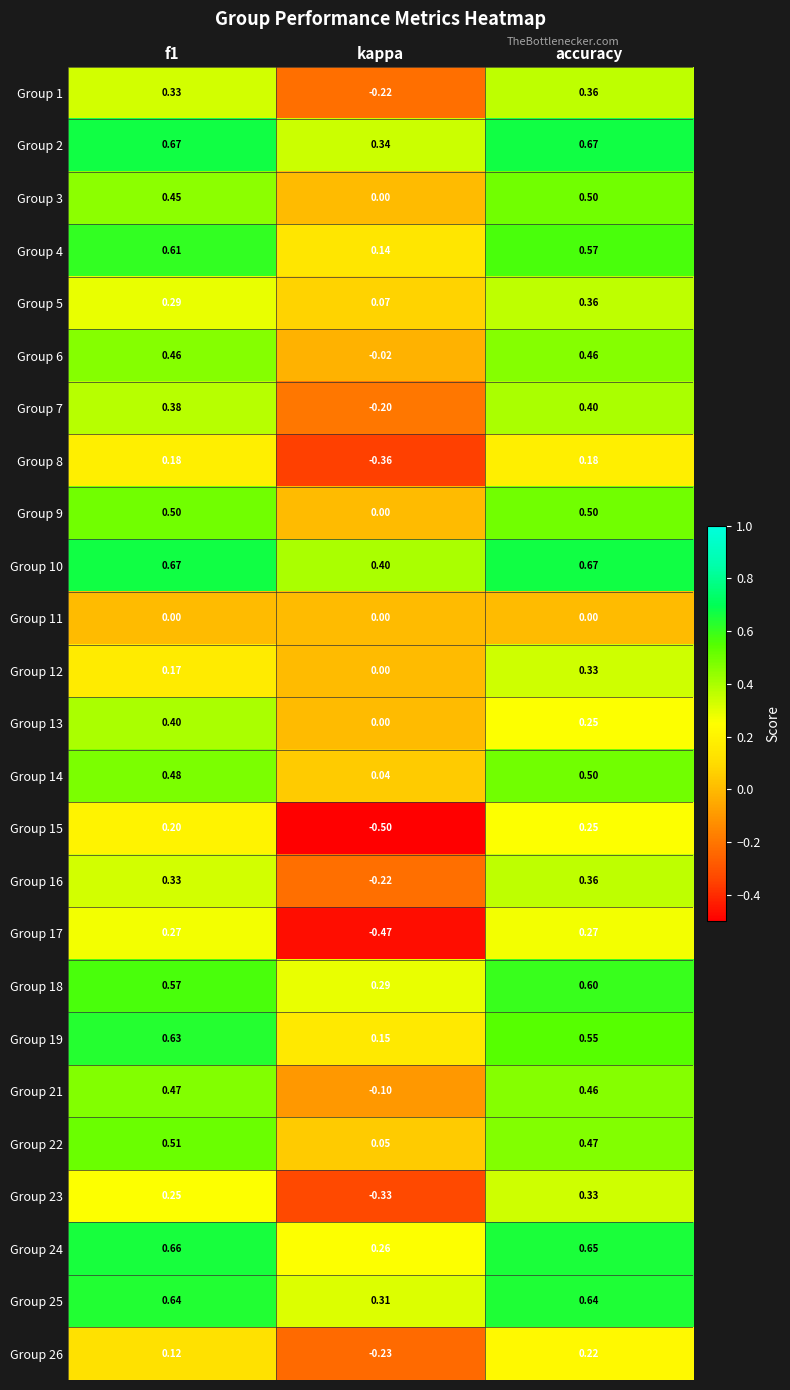

Where is Group 16 nearest to the value 0?

kappa